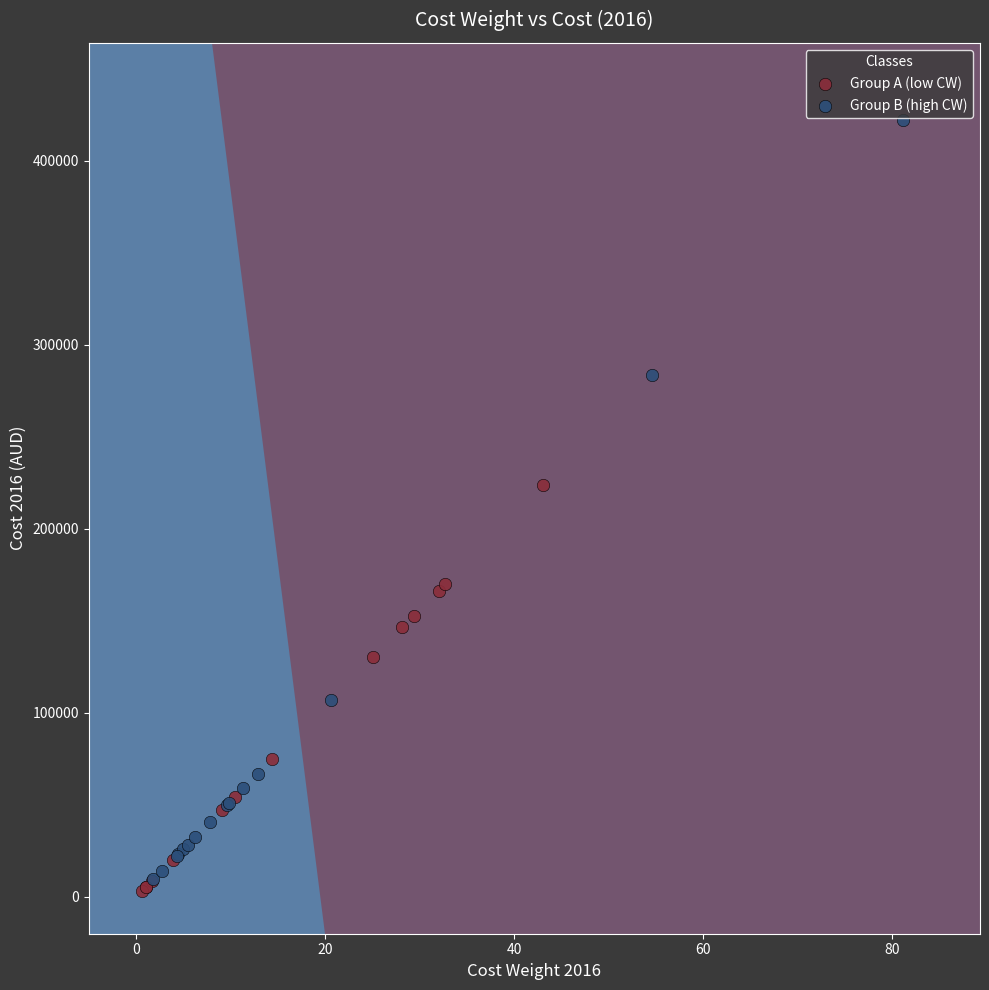

Which series contains the highest Y value?

Group B (high CW)